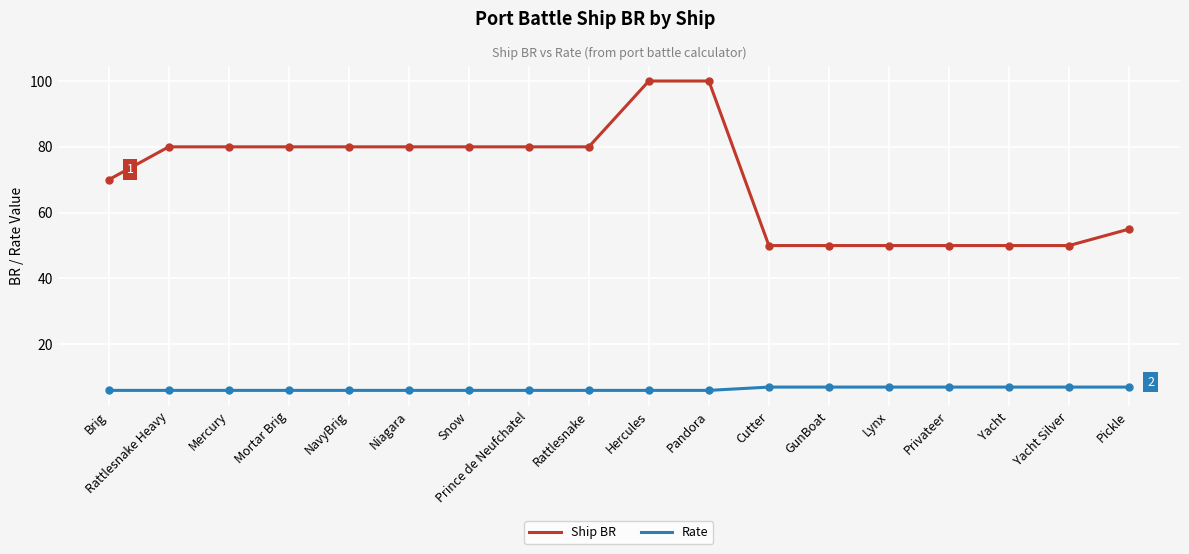

What is the maximum value for Rate?

7